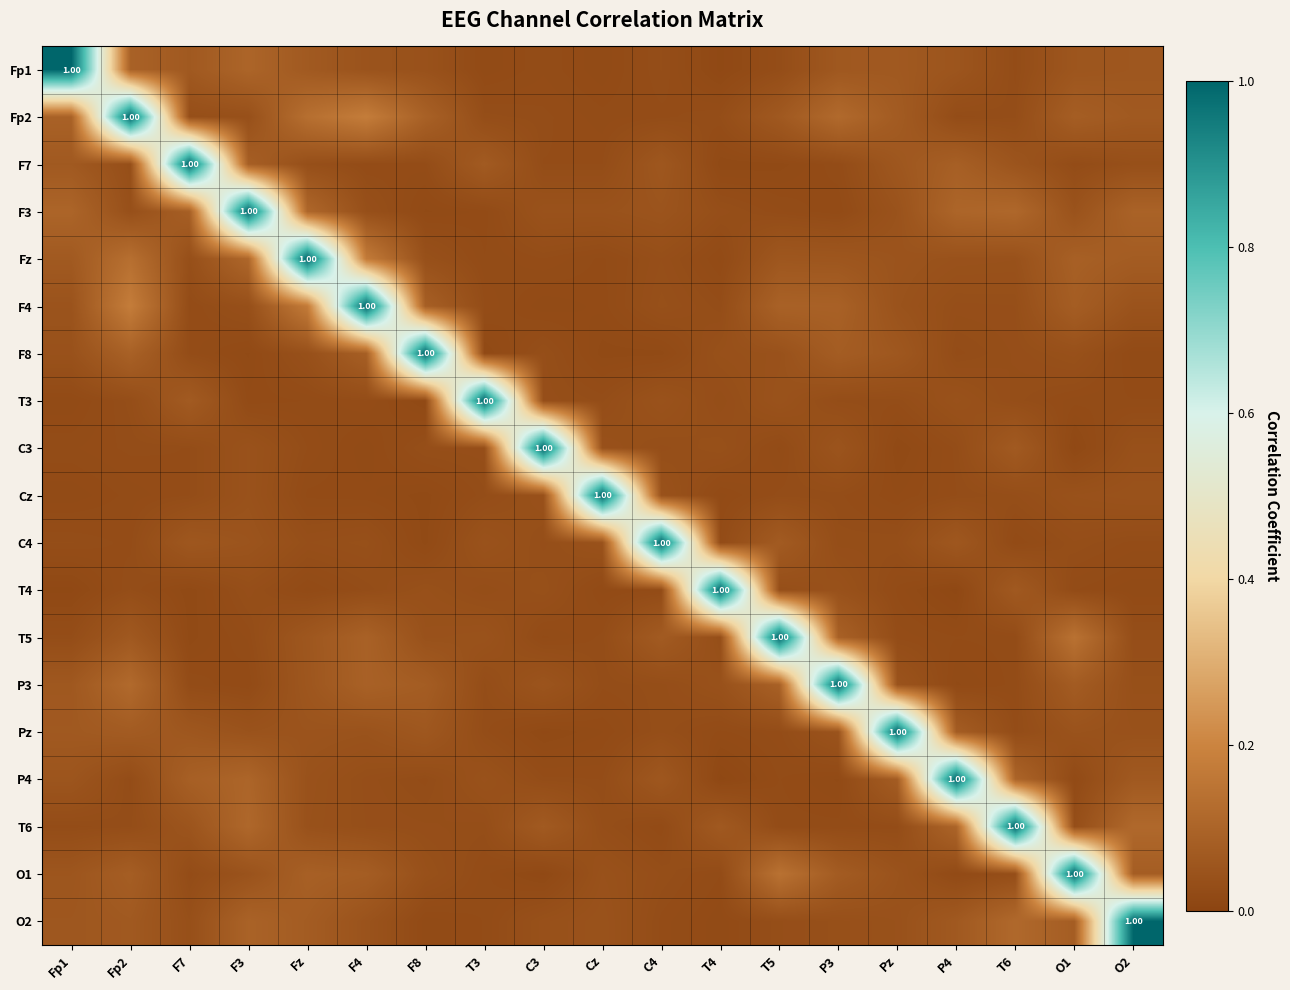

What is the highest value of the T4 series?

1.0